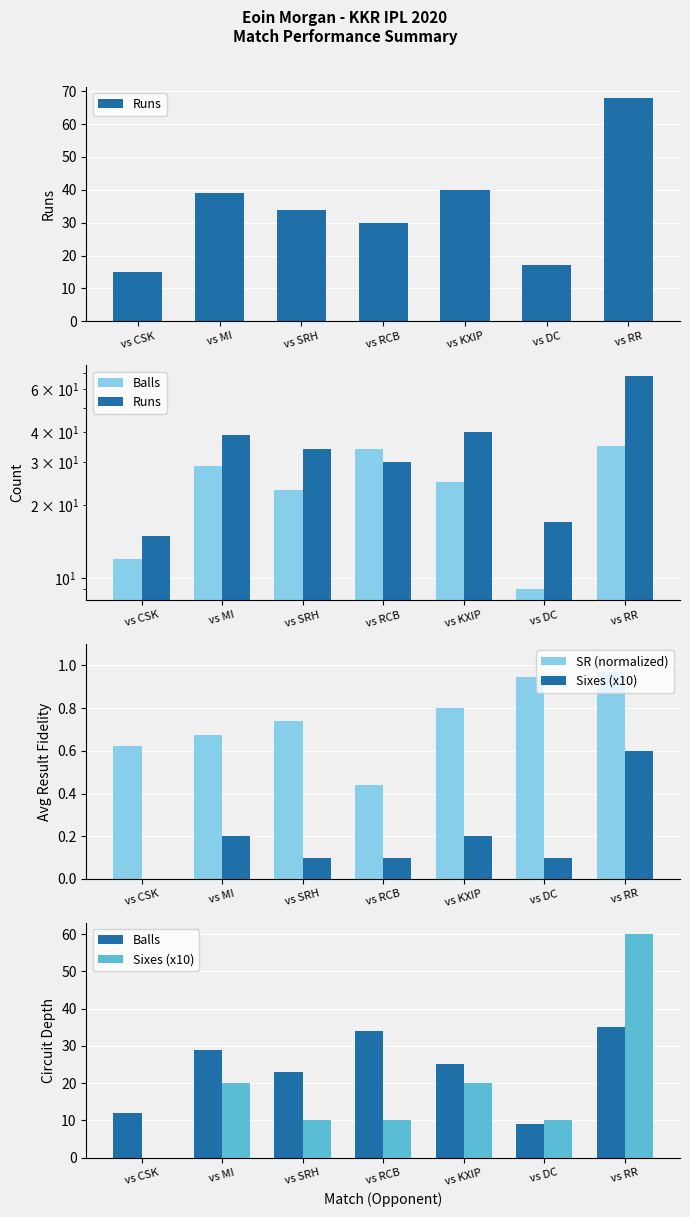

How many distinct data groups are displayed?

4